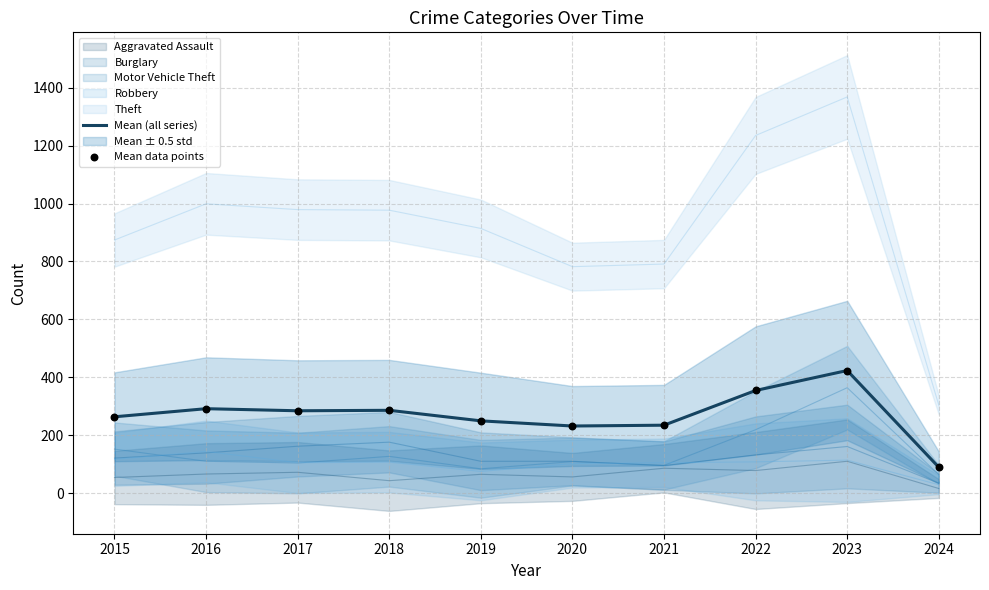

At how many categories does at least one series exceed 399?

1